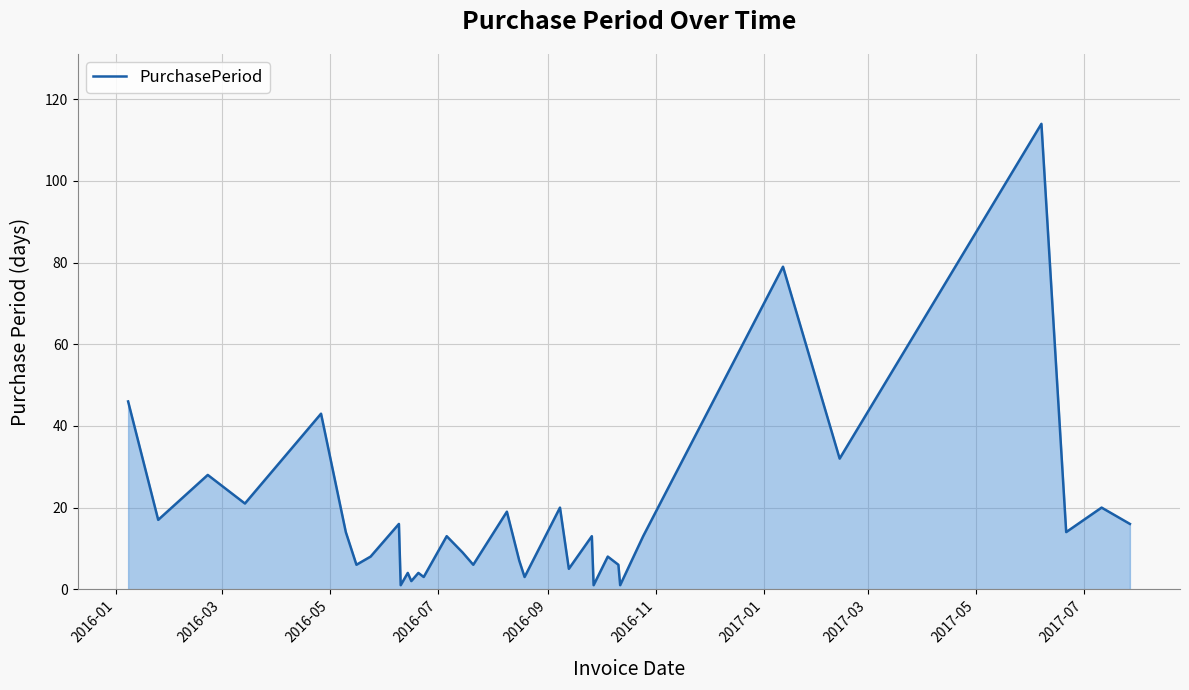

Does the chart have visible grid lines?

Yes